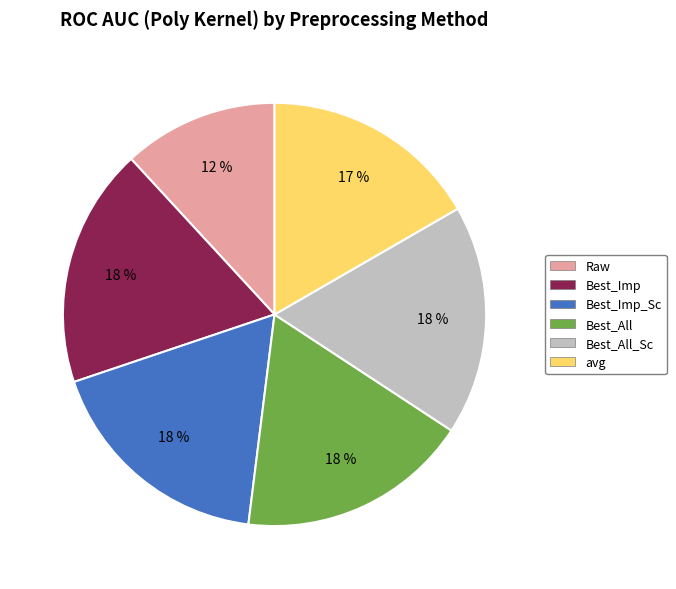

What percentage is the avg slice, to the nearest percent?

17%